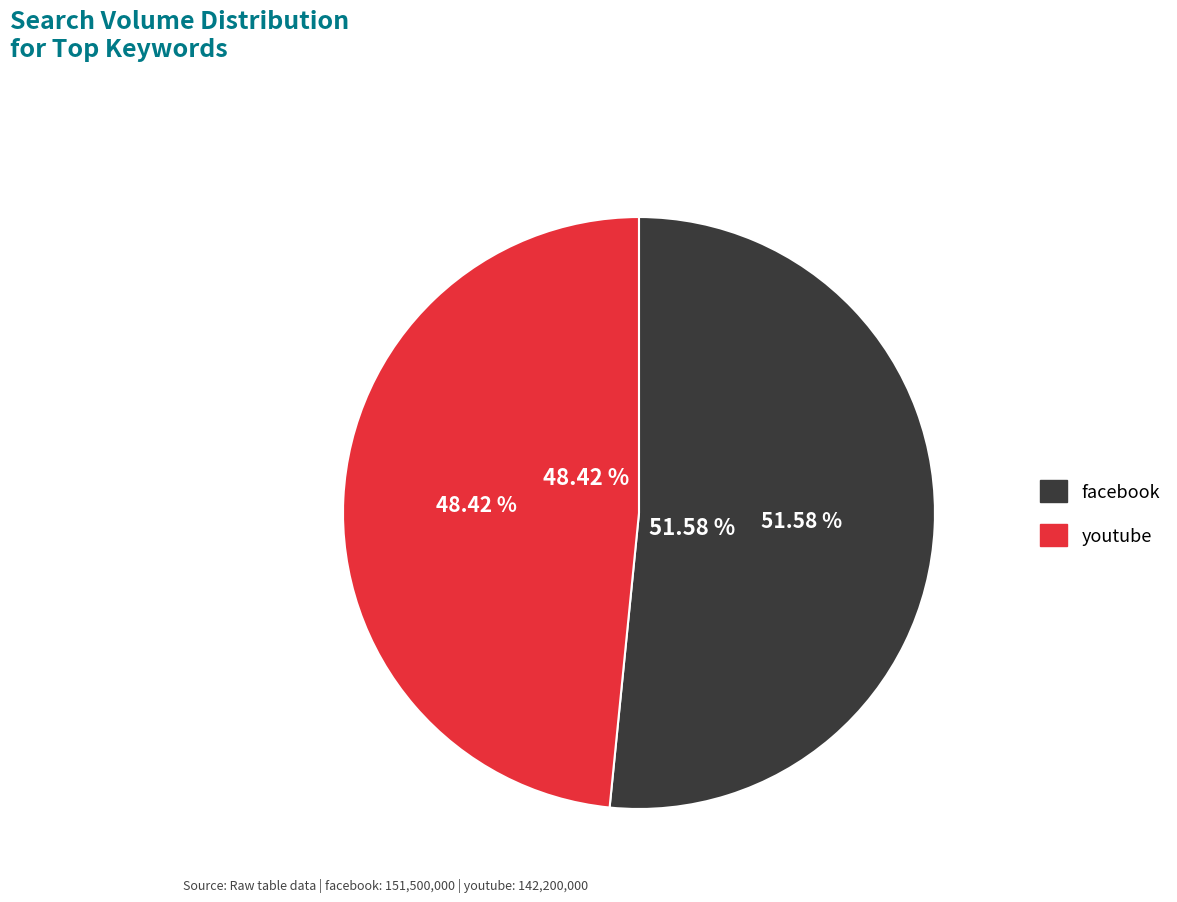

Which slice represents more than half of the pie?

facebook